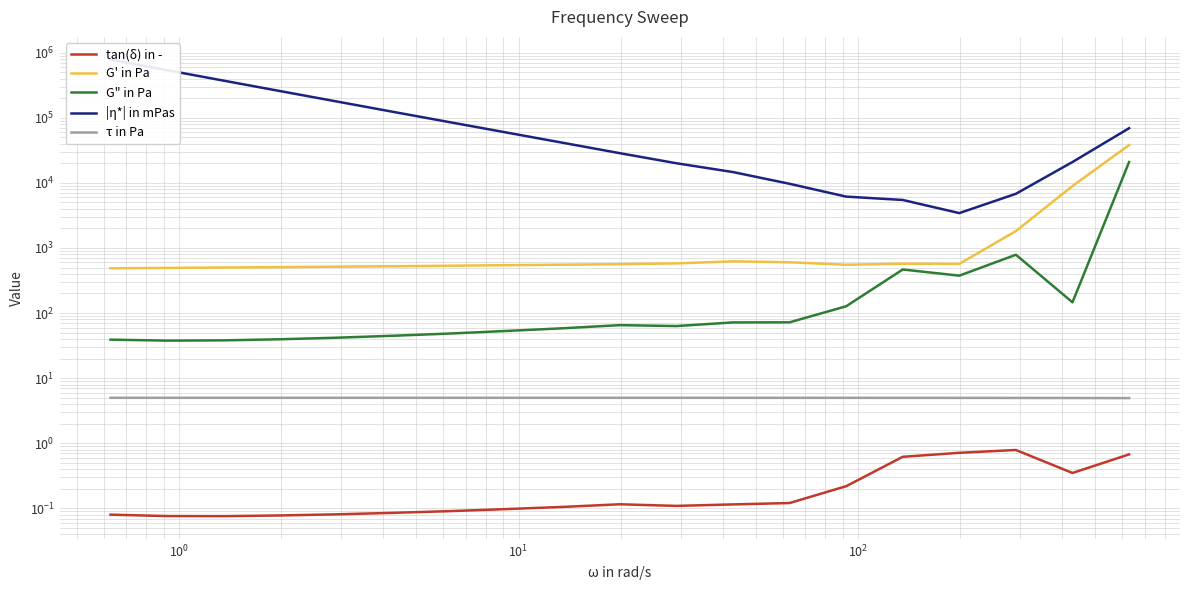

Count the number of categories in the chart.

19